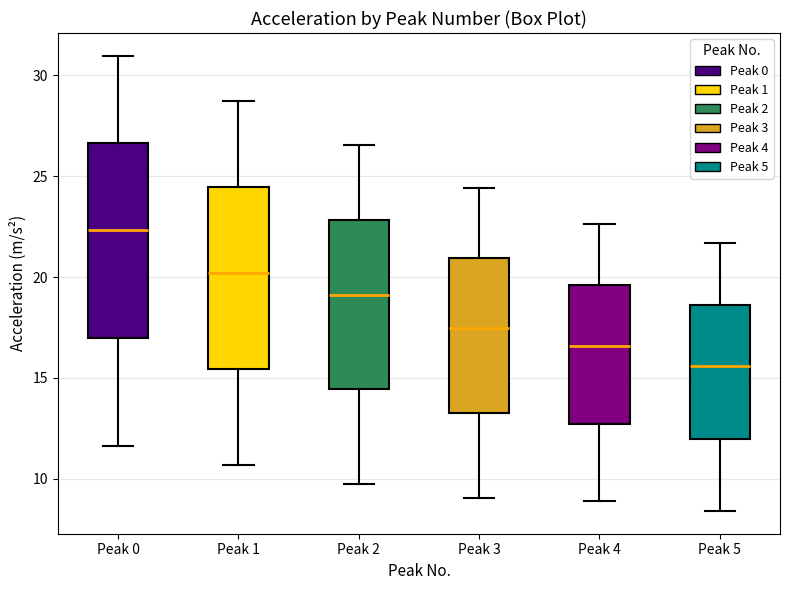

Reading left to right, transcribe this box plot: for each box, give where its median line is, the range the box spans, and where its two whiskers end, as read against the y-axis. The values are not printed on the chart, so give them approximately, as read against the axis.

Peak 0: median 22.5, box 17.0 to 26.5, whiskers 11.5 to 31.0
Peak 1: median 20.0, box 15.5 to 24.5, whiskers 10.5 to 28.5
Peak 2: median 19.0, box 14.5 to 23.0, whiskers 9.5 to 26.5
Peak 3: median 17.5, box 13.0 to 21.0, whiskers 9.0 to 24.5
Peak 4: median 16.5, box 12.5 to 19.5, whiskers 9.0 to 22.5
Peak 5: median 15.5, box 12.0 to 18.5, whiskers 8.5 to 21.5